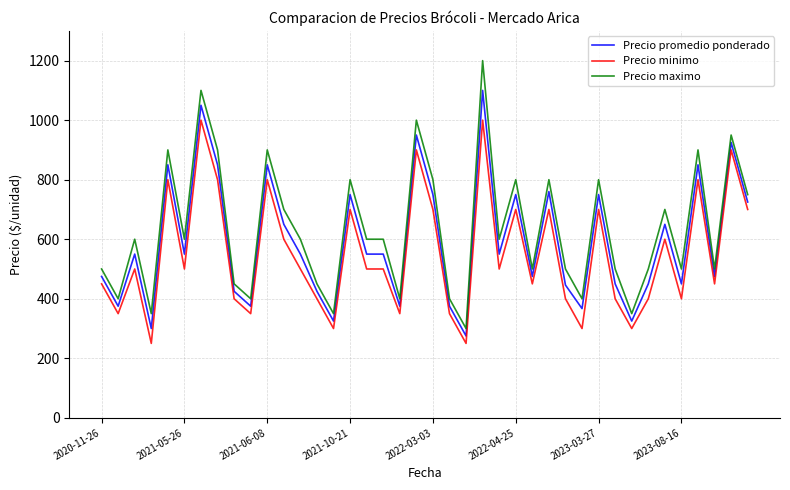

How many distinct data groups are displayed?

3